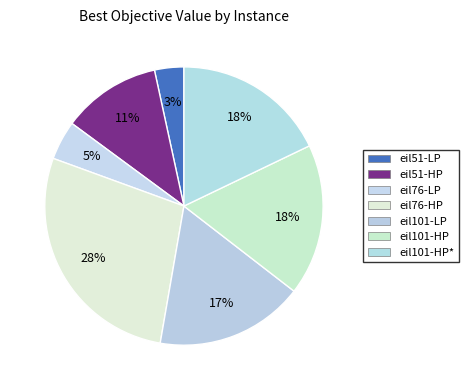

How many slices are in this pie chart?

7